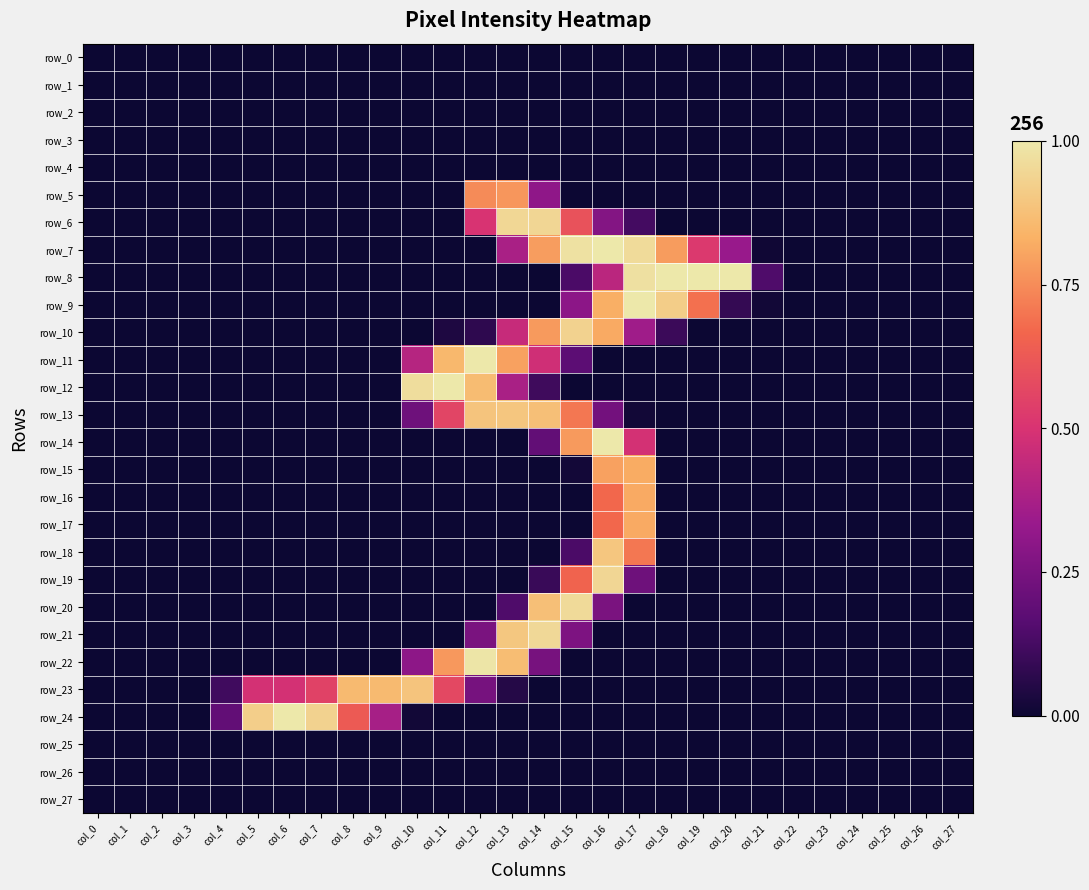

Reading left to right, list all the values displayed in this chart.

row_0: col_0=0	col_1=0	col_2=0	col_3=0	col_4=0	col_5=0	col_6=0	col_7=0	col_8=0	col_9=0	col_10=0	col_11=0	col_12=0	col_13=0	col_14=0	col_15=0	col_16=0	col_17=0	col_18=0	col_19=0	col_20=0	col_21=0	col_22=0	col_23=0	col_24=0	col_25=0	col_26=0	col_27=0
row_1: col_0=0	col_1=0	col_2=0	col_3=0	col_4=0	col_5=0	col_6=0	col_7=0	col_8=0	col_9=0	col_10=0	col_11=0	col_12=0	col_13=0	col_14=0	col_15=0	col_16=0	col_17=0	col_18=0	col_19=0	col_20=0	col_21=0	col_22=0	col_23=0	col_24=0	col_25=0	col_26=0	col_27=0
row_2: col_0=0	col_1=0	col_2=0	col_3=0	col_4=0	col_5=0	col_6=0	col_7=0	col_8=0	col_9=0	col_10=0	col_11=0	col_12=0	col_13=0	col_14=0	col_15=0	col_16=0	col_17=0	col_18=0	col_19=0	col_20=0	col_21=0	col_22=0	col_23=0	col_24=0	col_25=0	col_26=0	col_27=0
row_3: col_0=0	col_1=0	col_2=0	col_3=0	col_4=0	col_5=0	col_6=0	col_7=0	col_8=0	col_9=0	col_10=0	col_11=0	col_12=0	col_13=0	col_14=0	col_15=0	col_16=0	col_17=0	col_18=0	col_19=0	col_20=0	col_21=0	col_22=0	col_23=0	col_24=0	col_25=0	col_26=0	col_27=0
row_4: col_0=0	col_1=0	col_2=0	col_3=0	col_4=0	col_5=0	col_6=0	col_7=0	col_8=0	col_9=0	col_10=0	col_11=0	col_12=0	col_13=0	col_14=0	col_15=0	col_16=0	col_17=0	col_18=0	col_19=0	col_20=0	col_21=0	col_22=0	col_23=0	col_24=0	col_25=0	col_26=0	col_27=0
row_5: col_0=0	col_1=0	col_2=0	col_3=0	col_4=0	col_5=0	col_6=0	col_7=0	col_8=0	col_9=0	col_10=0	col_11=0	col_12=190	col_13=196	col_14=78	col_15=0	col_16=0	col_17=0	col_18=0	col_19=0	col_20=0	col_21=0	col_22=0	col_23=0	col_24=0	col_25=0	col_26=0	col_27=0
row_6: col_0=0	col_1=0	col_2=0	col_3=0	col_4=0	col_5=0	col_6=0	col_7=0	col_8=0	col_9=0	col_10=0	col_11=0	col_12=127	col_13=241	col_14=240	col_15=153	col_16=70	col_17=31	col_18=0	col_19=0	col_20=0	col_21=0	col_22=0	col_23=0	col_24=0	col_25=0	col_26=0	col_27=0
row_7: col_0=0	col_1=0	col_2=0	col_3=0	col_4=0	col_5=0	col_6=0	col_7=0	col_8=0	col_9=0	col_10=0	col_11=0	col_12=0	col_13=96	col_14=200	col_15=249	col_16=254	col_17=244	col_18=199	col_19=132	col_20=84	col_21=2	col_22=0	col_23=0	col_24=0	col_25=0	col_26=0	col_27=0
row_8: col_0=0	col_1=0	col_2=0	col_3=0	col_4=0	col_5=0	col_6=0	col_7=0	col_8=0	col_9=0	col_10=0	col_11=0	col_12=0	col_13=0	col_14=0	col_15=35	col_16=107	col_17=248	col_18=254	col_19=254	col_20=254	col_21=37	col_22=0	col_23=0	col_24=0	col_25=0	col_26=0	col_27=0
row_9: col_0=0	col_1=0	col_2=0	col_3=0	col_4=0	col_5=0	col_6=0	col_7=0	col_8=0	col_9=0	col_10=0	col_11=0	col_12=0	col_13=0	col_14=0	col_15=76	col_16=210	col_17=254	col_18=233	col_19=175	col_20=22	col_21=3	col_22=0	col_23=0	col_24=0	col_25=0	col_26=0	col_27=0
row_10: col_0=0	col_1=0	col_2=0	col_3=0	col_4=0	col_5=0	col_6=0	col_7=0	col_8=0	col_9=0	col_10=0	col_11=10	col_12=19	col_13=115	col_14=198	col_15=237	col_16=207	col_17=89	col_18=26	col_19=0	col_20=0	col_21=0	col_22=0	col_23=0	col_24=0	col_25=0	col_26=0	col_27=0
row_11: col_0=0	col_1=0	col_2=0	col_3=0	col_4=0	col_5=0	col_6=0	col_7=0	col_8=0	col_9=0	col_10=104	col_11=216	col_12=254	col_13=202	col_14=121	col_15=45	col_16=0	col_17=0	col_18=0	col_19=0	col_20=0	col_21=0	col_22=0	col_23=0	col_24=0	col_25=0	col_26=0	col_27=0
row_12: col_0=0	col_1=0	col_2=0	col_3=0	col_4=0	col_5=0	col_6=0	col_7=0	col_8=0	col_9=0	col_10=246	col_11=254	col_12=219	col_13=96	col_14=28	col_15=0	col_16=0	col_17=0	col_18=0	col_19=0	col_20=0	col_21=0	col_22=0	col_23=0	col_24=0	col_25=0	col_26=0	col_27=0
row_13: col_0=0	col_1=0	col_2=0	col_3=0	col_4=0	col_5=0	col_6=0	col_7=0	col_8=0	col_9=0	col_10=57	col_11=142	col_12=226	col_13=227	col_14=222	col_15=179	col_16=60	col_17=3	col_18=0	col_19=0	col_20=0	col_21=0	col_22=0	col_23=0	col_24=0	col_25=0	col_26=0	col_27=0
row_14: col_0=0	col_1=0	col_2=0	col_3=0	col_4=0	col_5=0	col_6=0	col_7=0	col_8=0	col_9=0	col_10=0	col_11=0	col_12=0	col_13=0	col_14=49	col_15=198	col_16=254	col_17=124	col_18=0	col_19=0	col_20=0	col_21=0	col_22=0	col_23=0	col_24=0	col_25=0	col_26=0	col_27=0
row_15: col_0=0	col_1=0	col_2=0	col_3=0	col_4=0	col_5=0	col_6=0	col_7=0	col_8=0	col_9=0	col_10=0	col_11=0	col_12=0	col_13=0	col_14=0	col_15=4	col_16=202	col_17=208	col_18=0	col_19=0	col_20=0	col_21=0	col_22=0	col_23=0	col_24=0	col_25=0	col_26=0	col_27=0
row_16: col_0=0	col_1=0	col_2=0	col_3=0	col_4=0	col_5=0	col_6=0	col_7=0	col_8=0	col_9=0	col_10=0	col_11=0	col_12=0	col_13=0	col_14=0	col_15=0	col_16=170	col_17=207	col_18=0	col_19=0	col_20=0	col_21=0	col_22=0	col_23=0	col_24=0	col_25=0	col_26=0	col_27=0
row_17: col_0=0	col_1=0	col_2=0	col_3=0	col_4=0	col_5=0	col_6=0	col_7=0	col_8=0	col_9=0	col_10=0	col_11=0	col_12=0	col_13=0	col_14=0	col_15=0	col_16=170	col_17=207	col_18=0	col_19=0	col_20=0	col_21=0	col_22=0	col_23=0	col_24=0	col_25=0	col_26=0	col_27=0
row_18: col_0=0	col_1=0	col_2=0	col_3=0	col_4=0	col_5=0	col_6=0	col_7=0	col_8=0	col_9=0	col_10=0	col_11=0	col_12=0	col_13=0	col_14=0	col_15=35	col_16=227	col_17=179	col_18=0	col_19=0	col_20=0	col_21=0	col_22=0	col_23=0	col_24=0	col_25=0	col_26=0	col_27=0
row_19: col_0=0	col_1=0	col_2=0	col_3=0	col_4=0	col_5=0	col_6=0	col_7=0	col_8=0	col_9=0	col_10=0	col_11=0	col_12=0	col_13=0	col_14=25	col_15=167	col_16=240	col_17=57	col_18=0	col_19=0	col_20=0	col_21=0	col_22=0	col_23=0	col_24=0	col_25=0	col_26=0	col_27=0
row_20: col_0=0	col_1=0	col_2=0	col_3=0	col_4=0	col_5=0	col_6=0	col_7=0	col_8=0	col_9=0	col_10=0	col_11=0	col_12=0	col_13=37	col_14=222	col_15=243	col_16=64	col_17=0	col_18=0	col_19=0	col_20=0	col_21=0	col_22=0	col_23=0	col_24=0	col_25=0	col_26=0	col_27=0
row_21: col_0=0	col_1=0	col_2=0	col_3=0	col_4=0	col_5=0	col_6=0	col_7=0	col_8=0	col_9=0	col_10=0	col_11=0	col_12=64	col_13=228	col_14=242	col_15=66	col_16=0	col_17=0	col_18=0	col_19=0	col_20=0	col_21=0	col_22=0	col_23=0	col_24=0	col_25=0	col_26=0	col_27=0
row_22: col_0=0	col_1=0	col_2=0	col_3=0	col_4=0	col_5=0	col_6=0	col_7=0	col_8=0	col_9=0	col_10=77	col_11=197	col_12=252	col_13=220	col_14=63	col_15=0	col_16=0	col_17=0	col_18=0	col_19=0	col_20=0	col_21=0	col_22=0	col_23=0	col_24=0	col_25=0	col_26=0	col_27=0
row_23: col_0=0	col_1=0	col_2=0	col_3=0	col_4=29	col_5=124	col_6=124	col_7=140	col_8=218	col_9=218	col_10=226	col_11=145	col_12=62	col_13=14	col_14=0	col_15=0	col_16=0	col_17=0	col_18=0	col_19=0	col_20=0	col_21=0	col_22=0	col_23=0	col_24=0	col_25=0	col_26=0	col_27=0
row_24: col_0=0	col_1=0	col_2=0	col_3=0	col_4=49	col_5=234	col_6=254	col_7=237	col_8=160	col_9=94	col_10=3	col_11=0	col_12=0	col_13=0	col_14=0	col_15=0	col_16=0	col_17=0	col_18=0	col_19=0	col_20=0	col_21=0	col_22=0	col_23=0	col_24=0	col_25=0	col_26=0	col_27=0
row_25: col_0=0	col_1=0	col_2=0	col_3=0	col_4=0	col_5=0	col_6=0	col_7=0	col_8=0	col_9=0	col_10=0	col_11=0	col_12=0	col_13=0	col_14=0	col_15=0	col_16=0	col_17=0	col_18=0	col_19=0	col_20=0	col_21=0	col_22=0	col_23=0	col_24=0	col_25=0	col_26=0	col_27=0
row_26: col_0=0	col_1=0	col_2=0	col_3=0	col_4=0	col_5=0	col_6=0	col_7=0	col_8=0	col_9=0	col_10=0	col_11=0	col_12=0	col_13=0	col_14=0	col_15=0	col_16=0	col_17=0	col_18=0	col_19=0	col_20=0	col_21=0	col_22=0	col_23=0	col_24=0	col_25=0	col_26=0	col_27=0
row_27: col_0=0	col_1=0	col_2=0	col_3=0	col_4=0	col_5=0	col_6=0	col_7=0	col_8=0	col_9=0	col_10=0	col_11=0	col_12=0	col_13=0	col_14=0	col_15=0	col_16=0	col_17=0	col_18=0	col_19=0	col_20=0	col_21=0	col_22=0	col_23=0	col_24=0	col_25=0	col_26=0	col_27=0